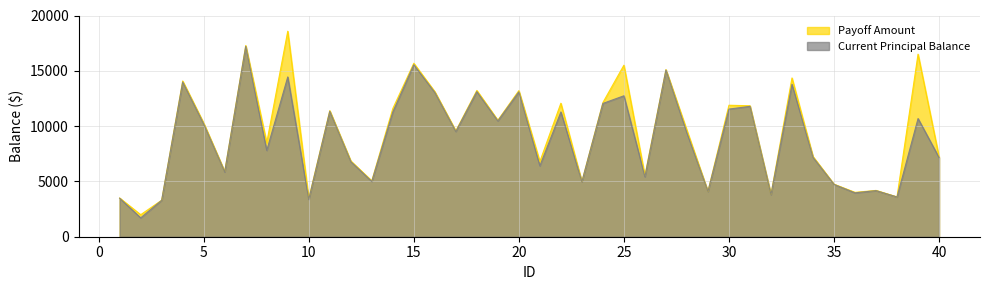

What is the greatest value displayed?

18580.2